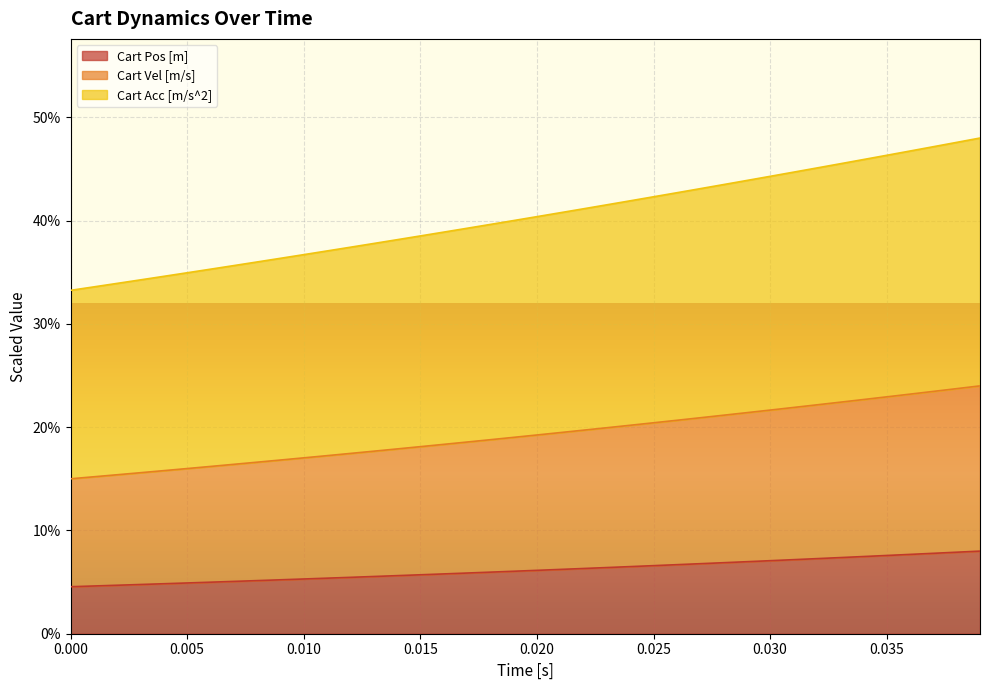

Reading left to right, list all the values displayed in this chart.

Cart Pos [m]: 0.0	0.0	0.0	0.0	0.0	0.0	0.0	0.1	0.1	0.1	0.1	0.1	0.1	0.1	0.1	0.1	0.1	0.1	0.1	0.1	0.1	0.1	0.1	0.1	0.1	0.1	0.1	0.1	0.1	0.1	0.1	0.1	0.1	0.1	0.1	0.1	0.1	0.1	0.1	0.1
Cart Vel [m/s]: 0.3	0.3	0.3	0.3	0.3	0.3	0.4	0.4	0.4	0.4	0.4	0.4	0.4	0.4	0.4	0.4	0.4	0.4	0.4	0.4	0.4	0.4	0.4	0.4	0.4	0.4	0.4	0.4	0.4	0.4	0.4	0.4	0.5	0.5	0.5	0.5	0.5	0.5	0.5	0.5
Cart Acc [m/s^2]: 0.2	0.2	0.2	0.2	0.2	0.2	0.2	0.2	0.2	0.2	0.2	0.2	0.2	0.2	0.2	0.2	0.2	0.2	0.2	0.2	0.2	0.2	0.2	0.2	0.2	0.2	0.2	0.2	0.2	0.2	0.2	0.2	0.2	0.2	0.2	0.2	0.2	0.2	0.2	0.2